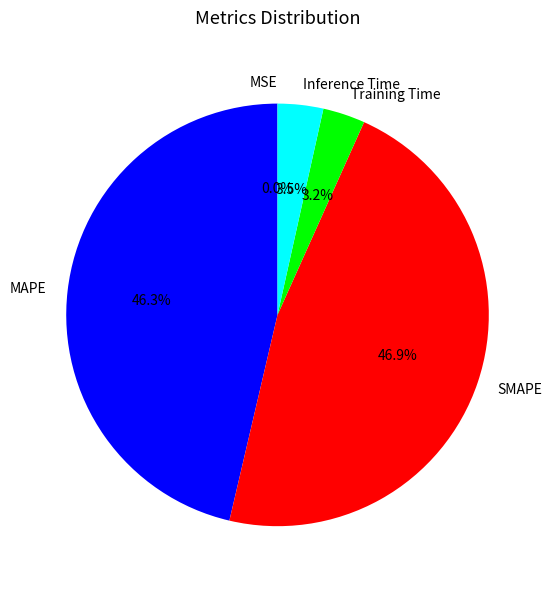

What is the largest slice in the pie chart?

SMAPE